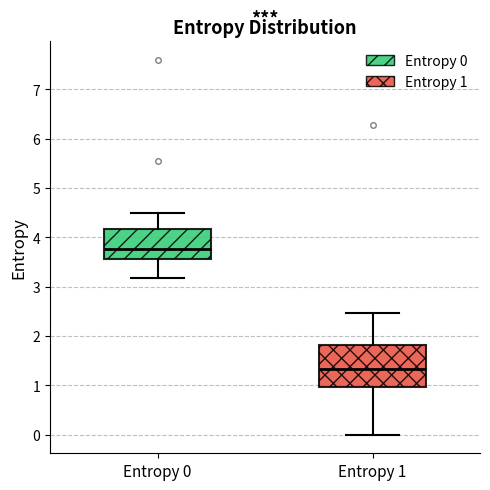

Reading left to right, read every box against the y-axis: the position of its median line, the range the box covers, and the ends of its whiskers. The values are not printed on the chart, so give them approximately, as read against the axis.

Entropy 0: median 3.8, box 3.6 to 4.2, whiskers 3.2 to 4.5
Entropy 1: median 1.3, box 1.0 to 1.8, whiskers 0.0 to 2.5